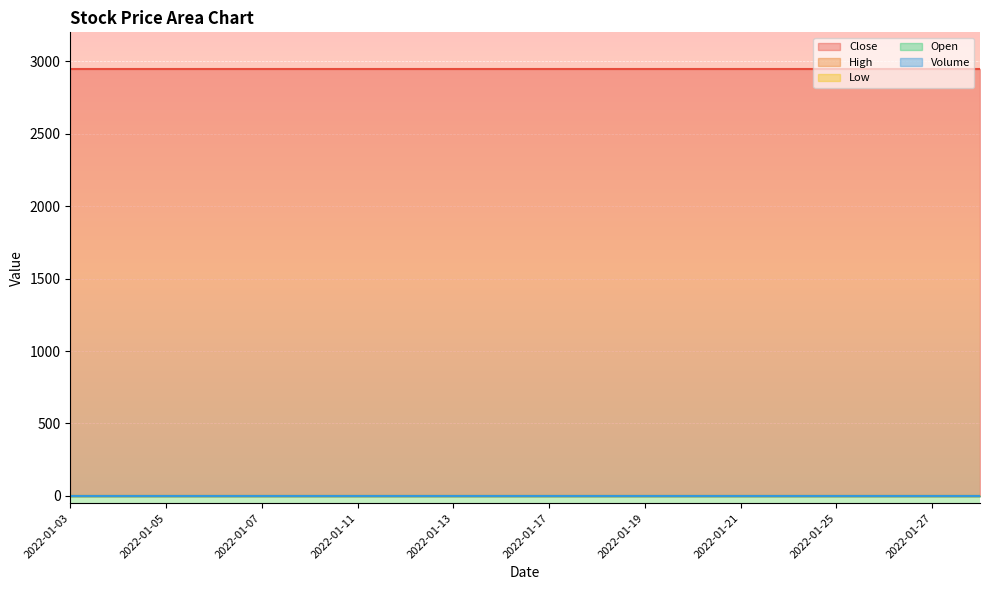

Between 2022-01-21 and 2022-01-03, which is larger?

2022-01-21